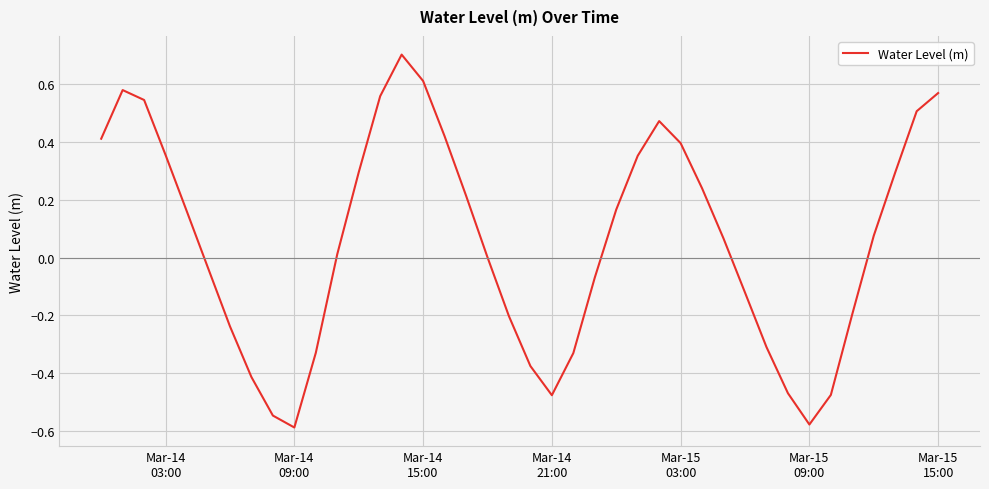

What is the difference between the maximum and minimum values?

1.3